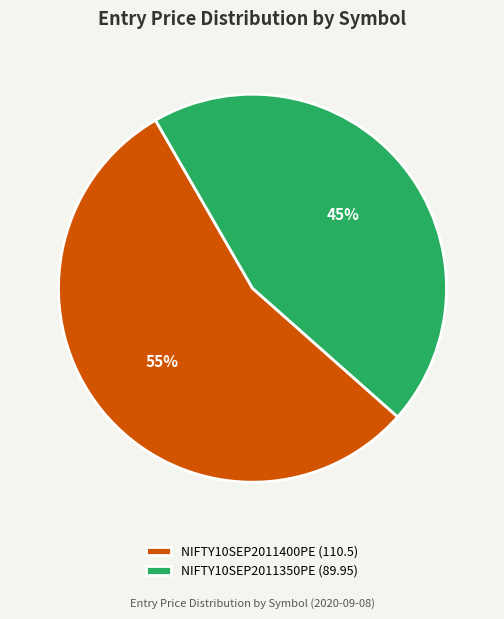

Does NIFTY10SEP2011350PE account for over 50% of the chart?

No